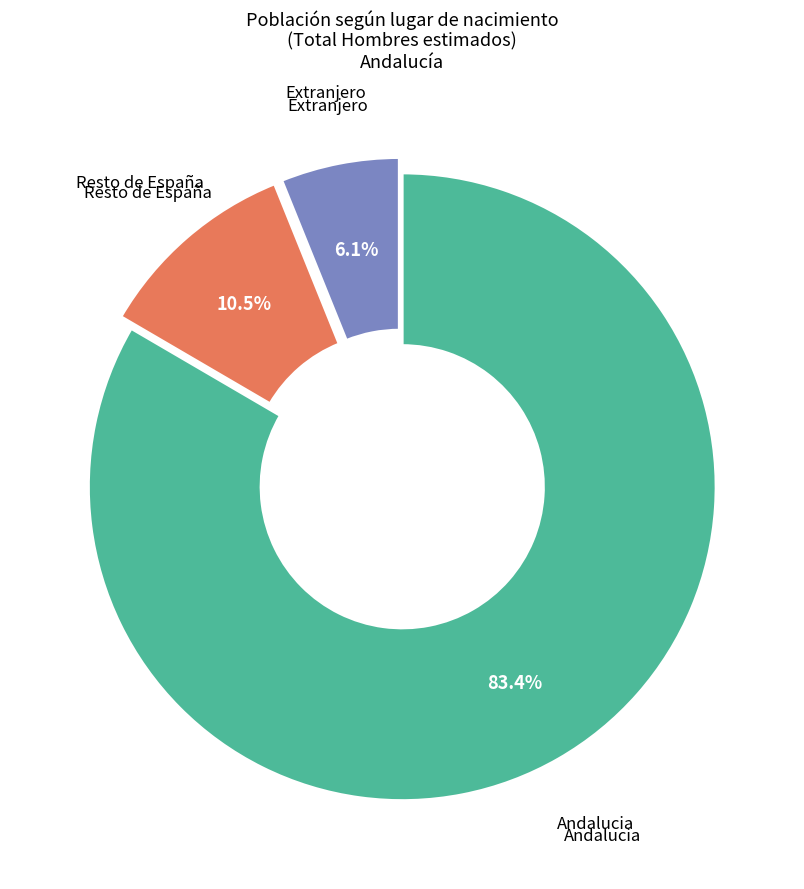

What portion of the pie excludes Resto de España?

89.5%